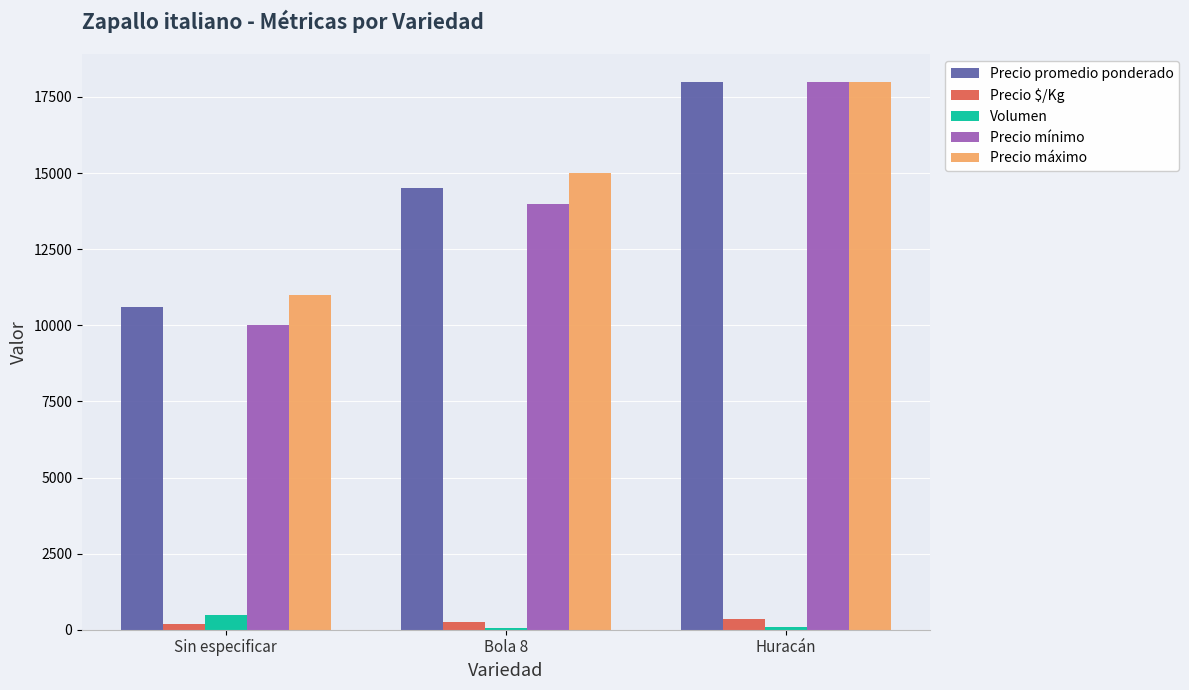

True or false: Precio $/Kg has a value of 177 at Sin especificar.

True